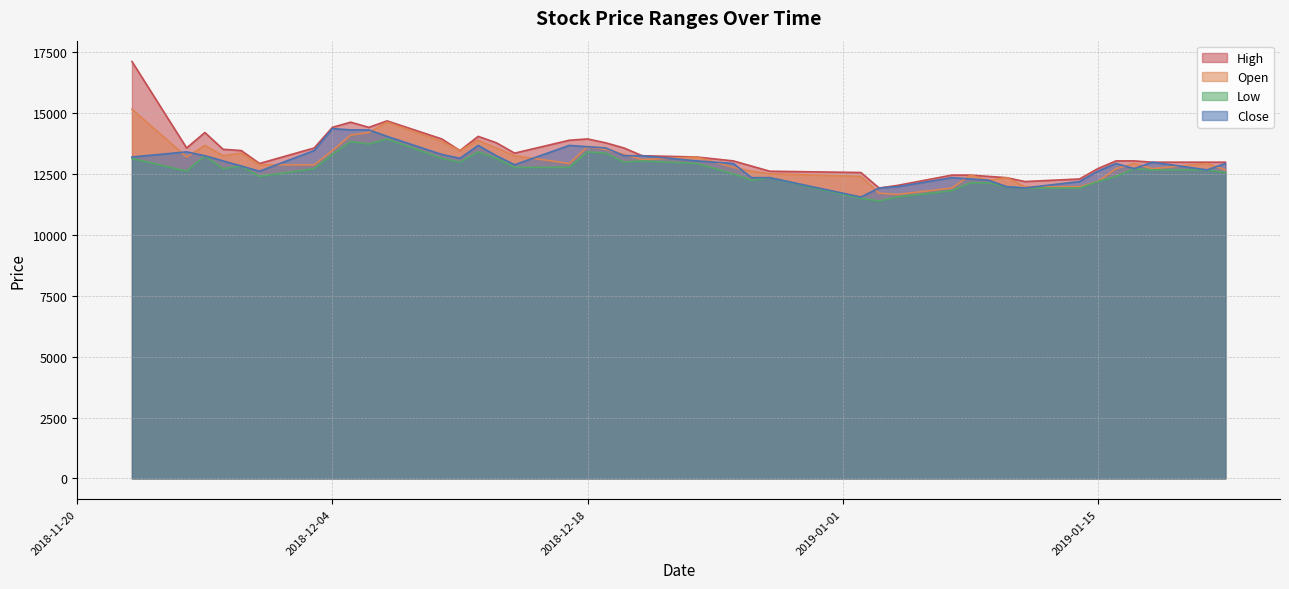

What is the value of the Open point at the 40th from the left?

12661